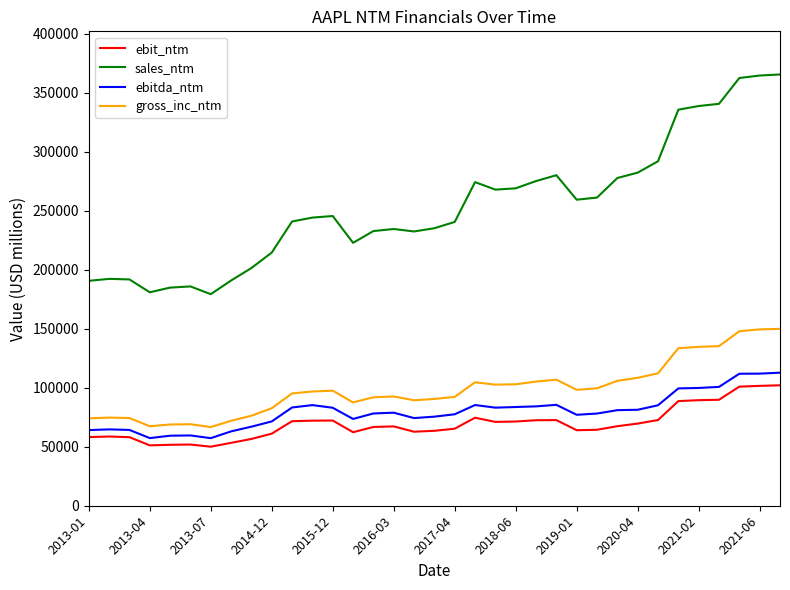

What is the average value of the sales_ntm series?

254020.1